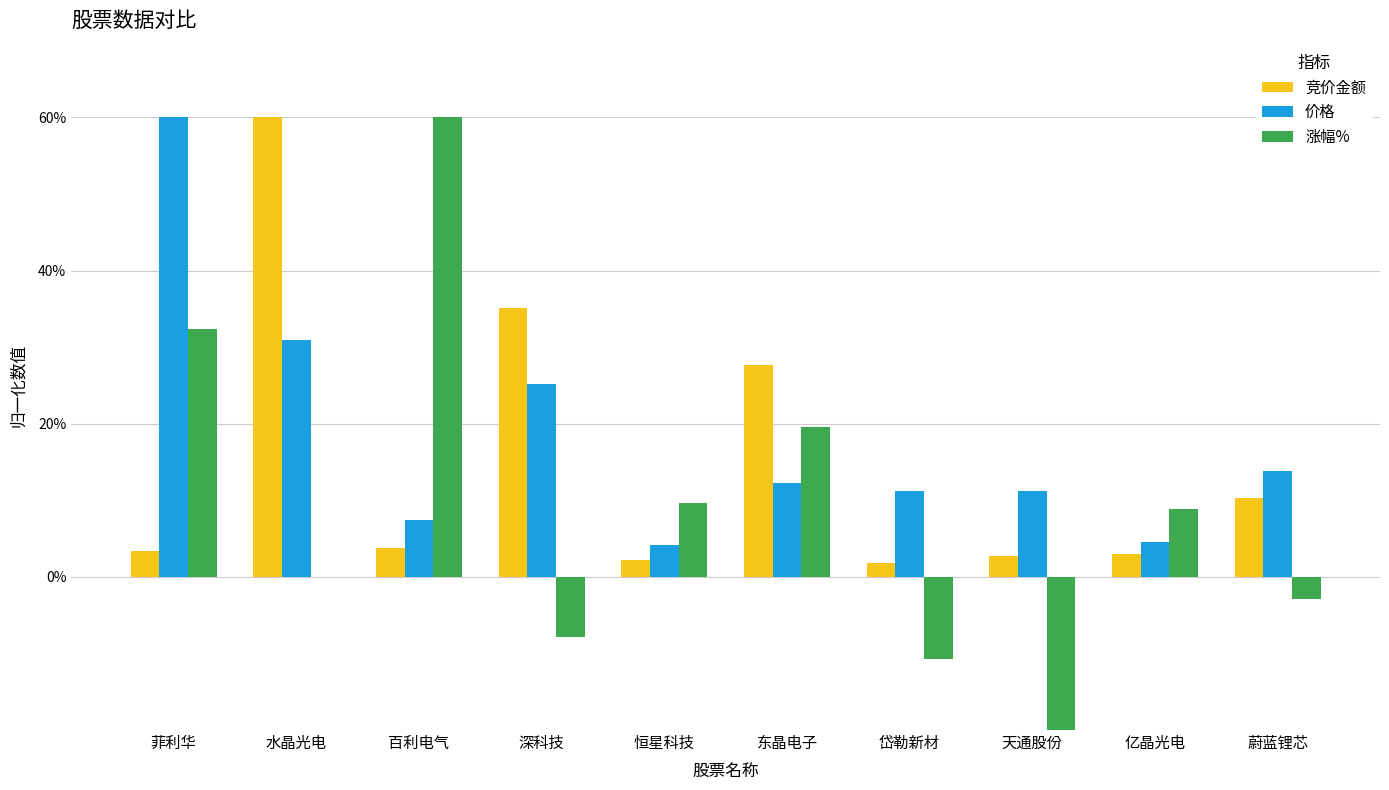

How many groups of bars are there?

10